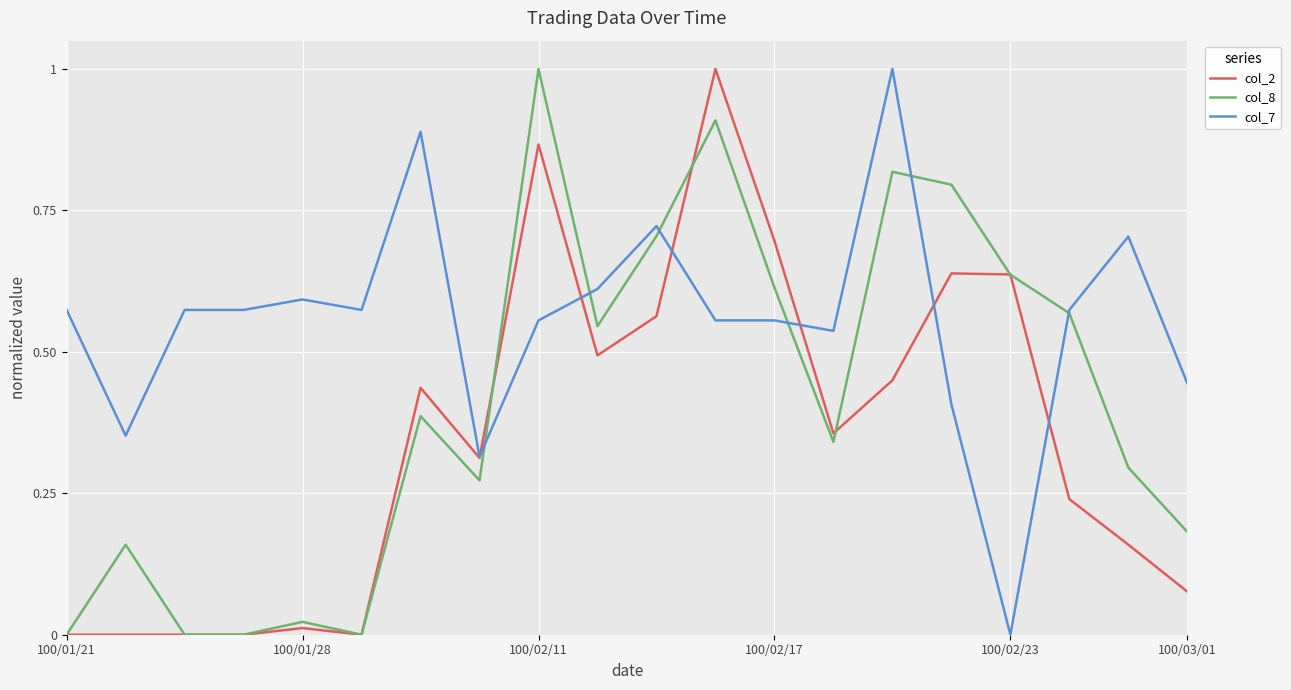

List the series in order of their overall mean, highest first.

col_7, col_8, col_2